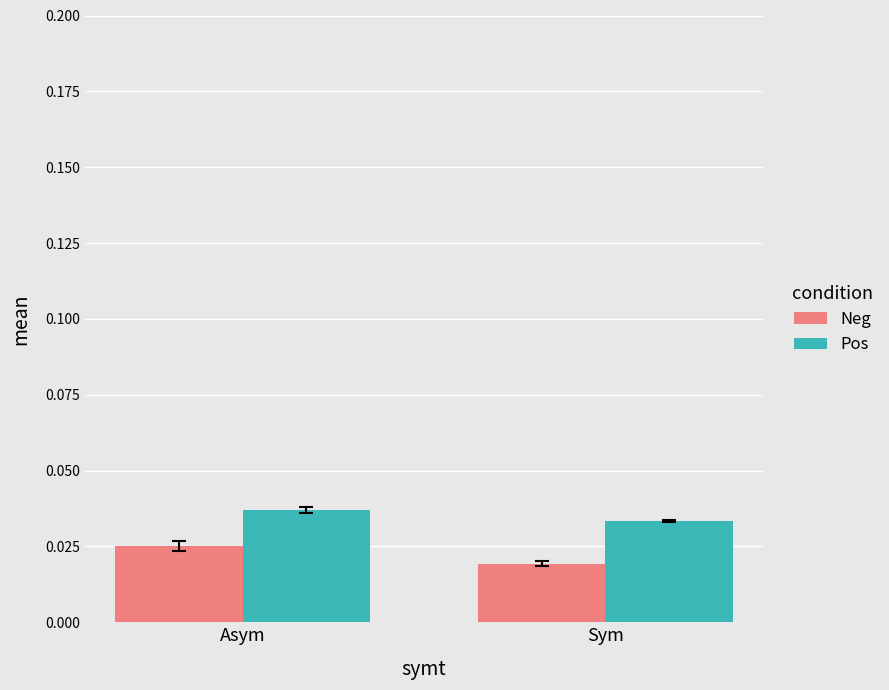

Which series has the largest total across all categories?

Pos